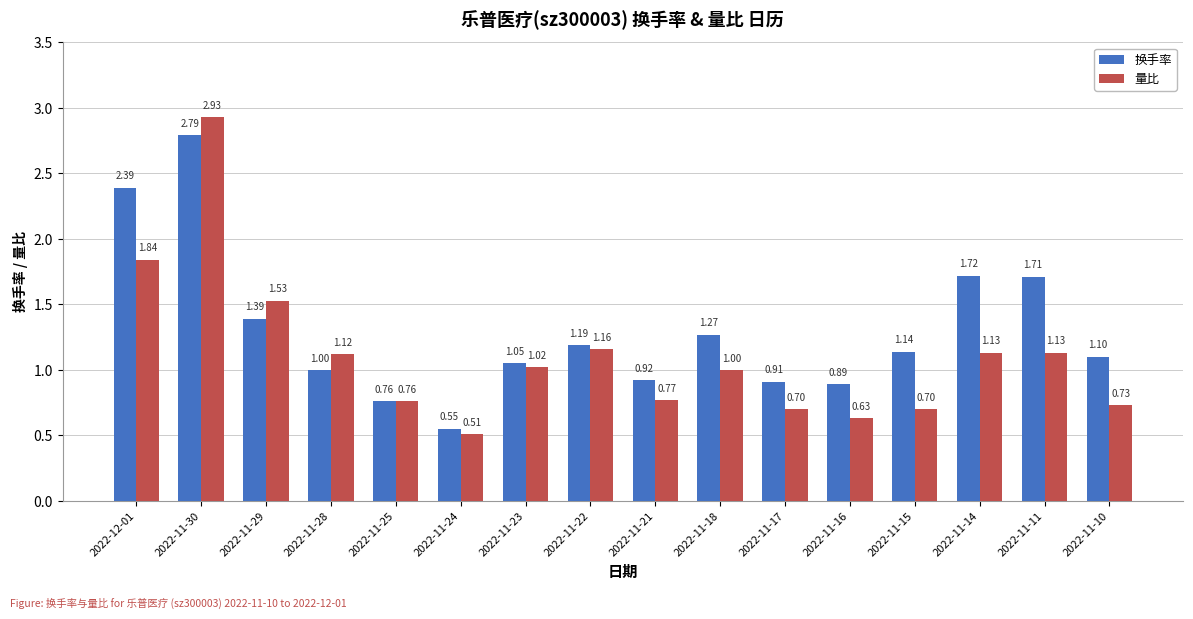

What is the label of the 9th bar from the right?

2022-11-22